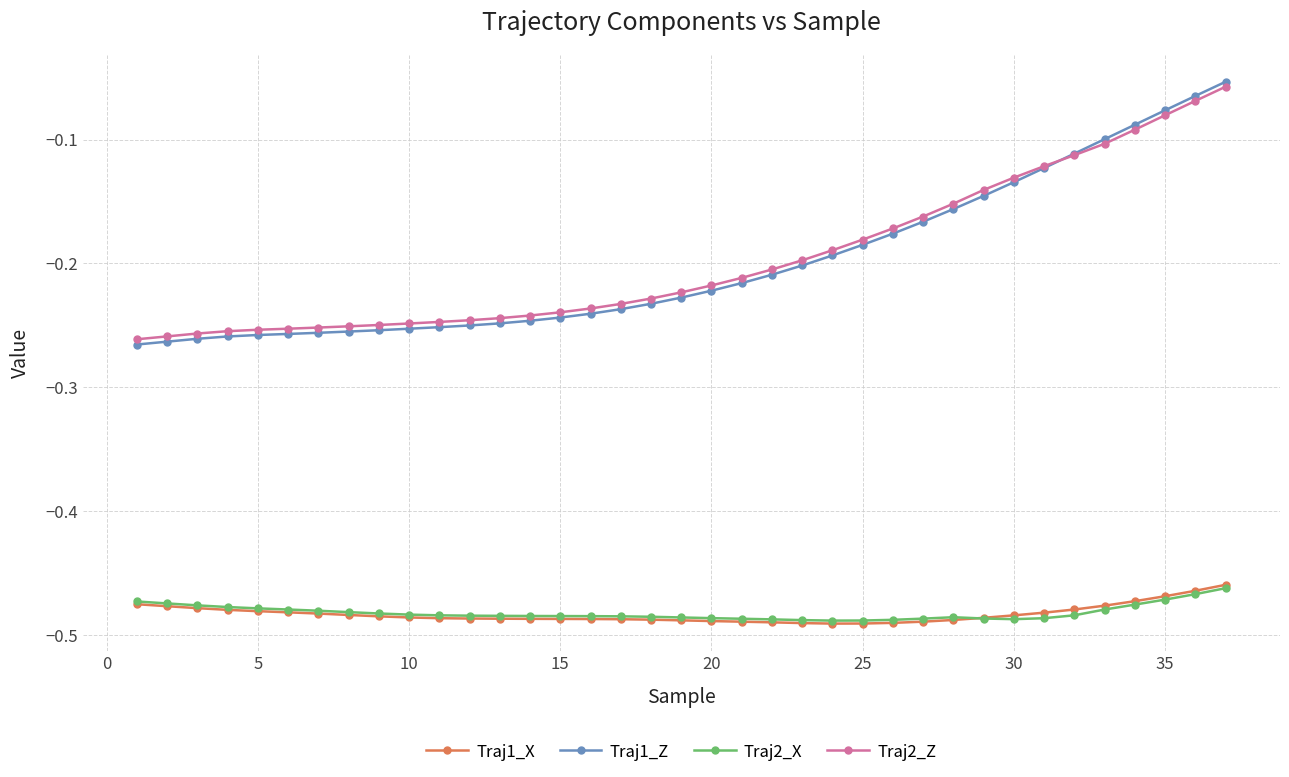

True or false: Traj2_X and Traj1_Z intersect in this chart.

False